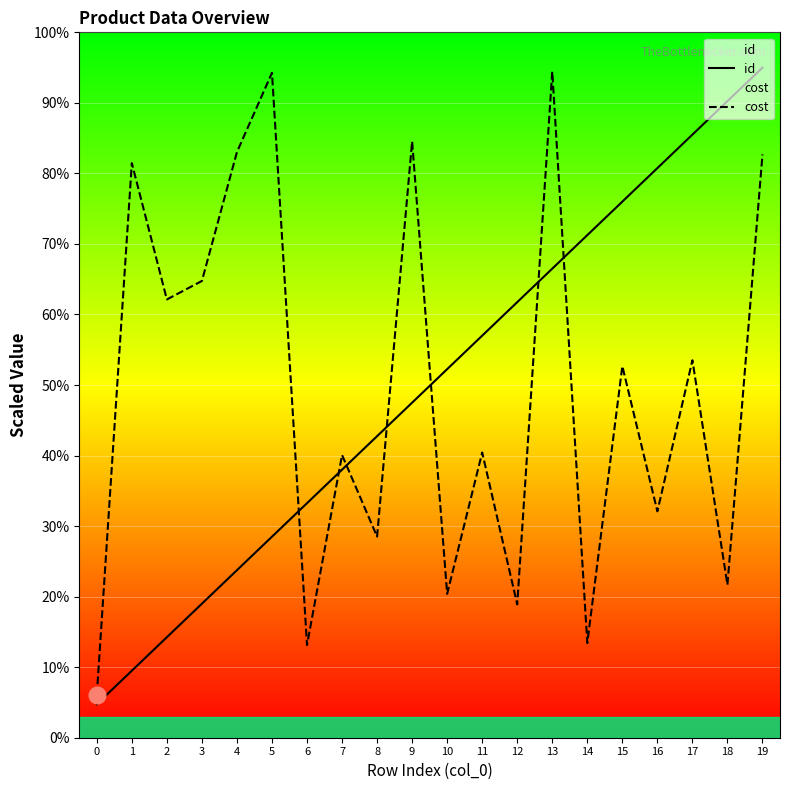

What is the difference between the highest and lowest values at 19?

12.3